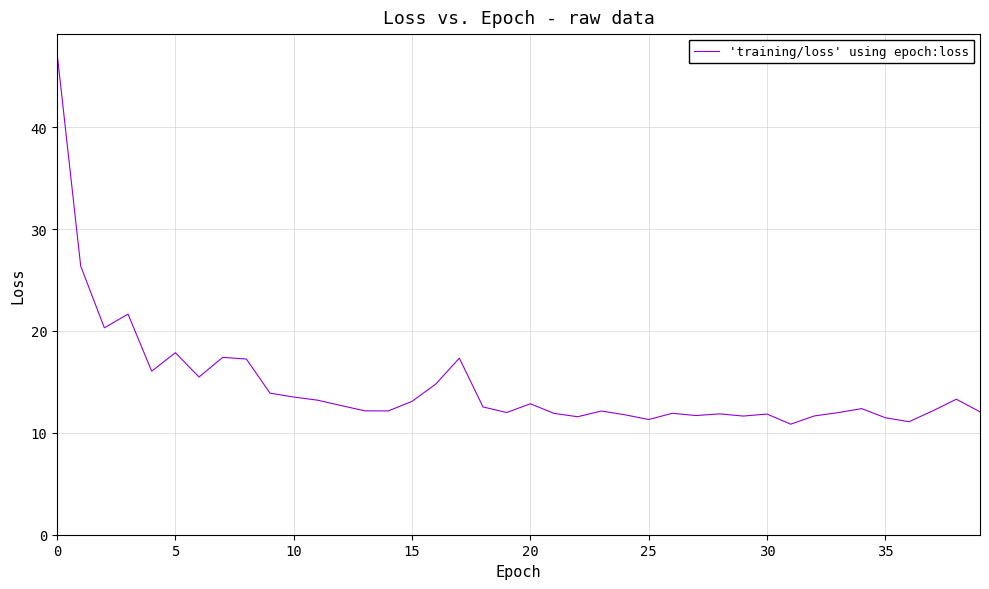

What is the minimum value shown in the chart?

10.8